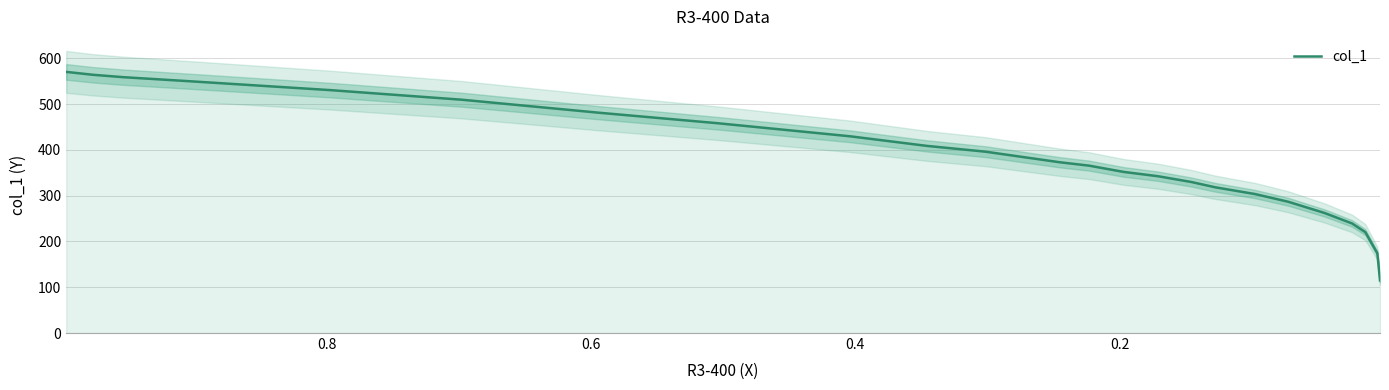

How many data points are less than 372?

12